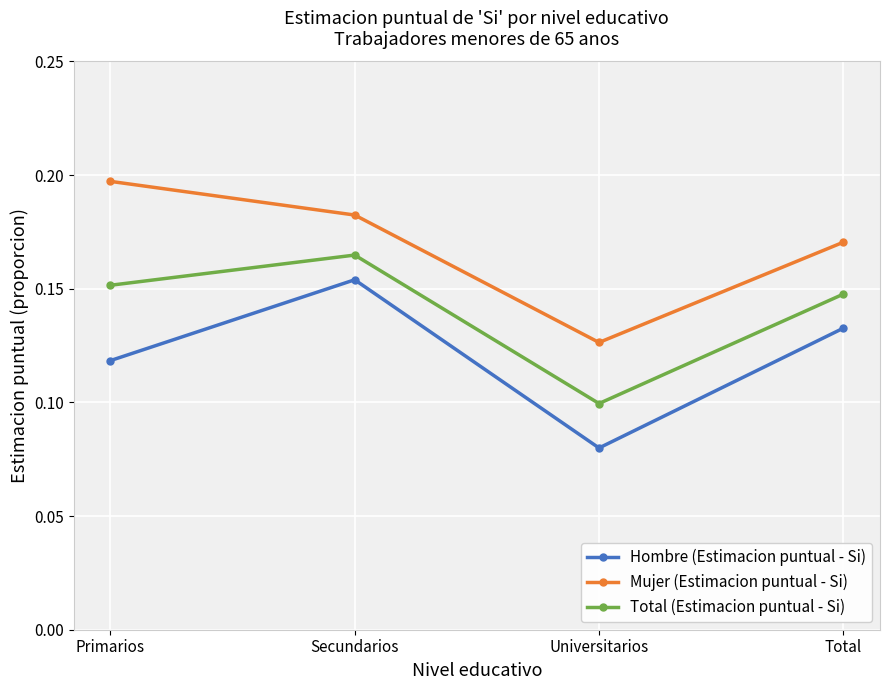

Which series changed the most between Universitarios and Total?

Hombre (Estimacion puntual - Si)